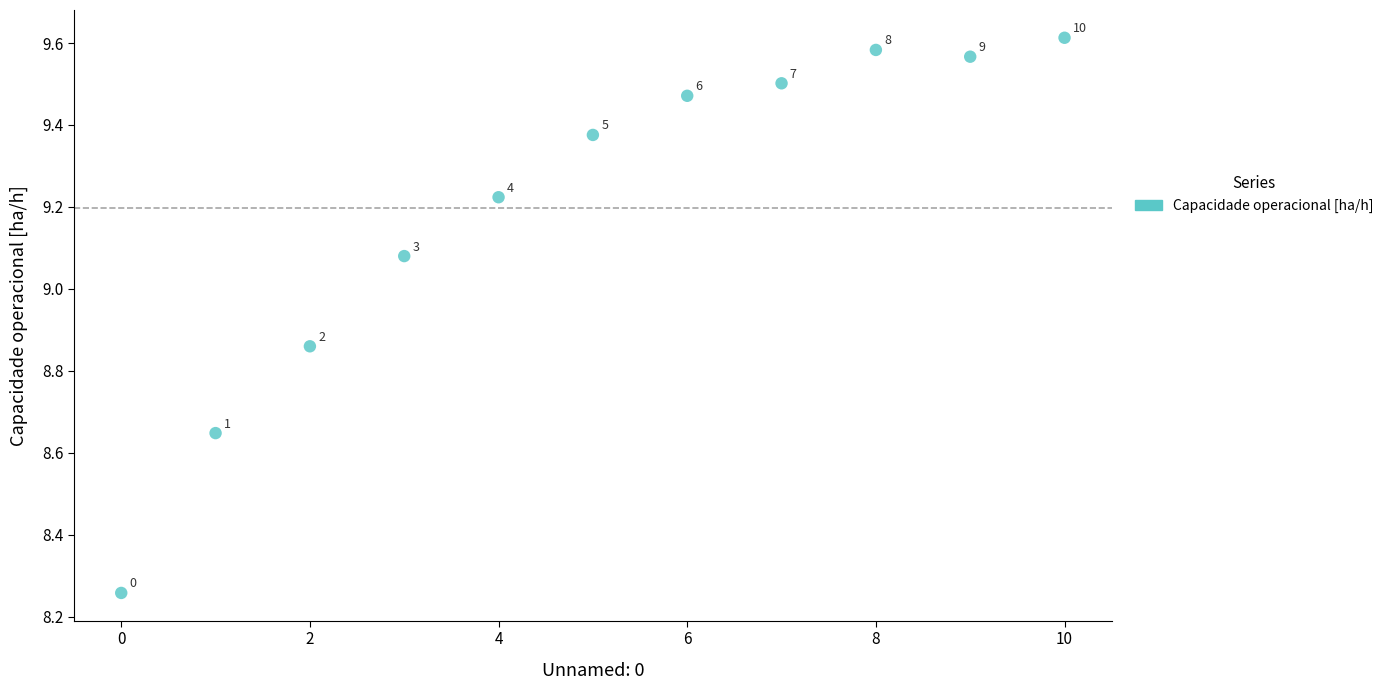

What is the range of Y values (max minus min)?

1.4